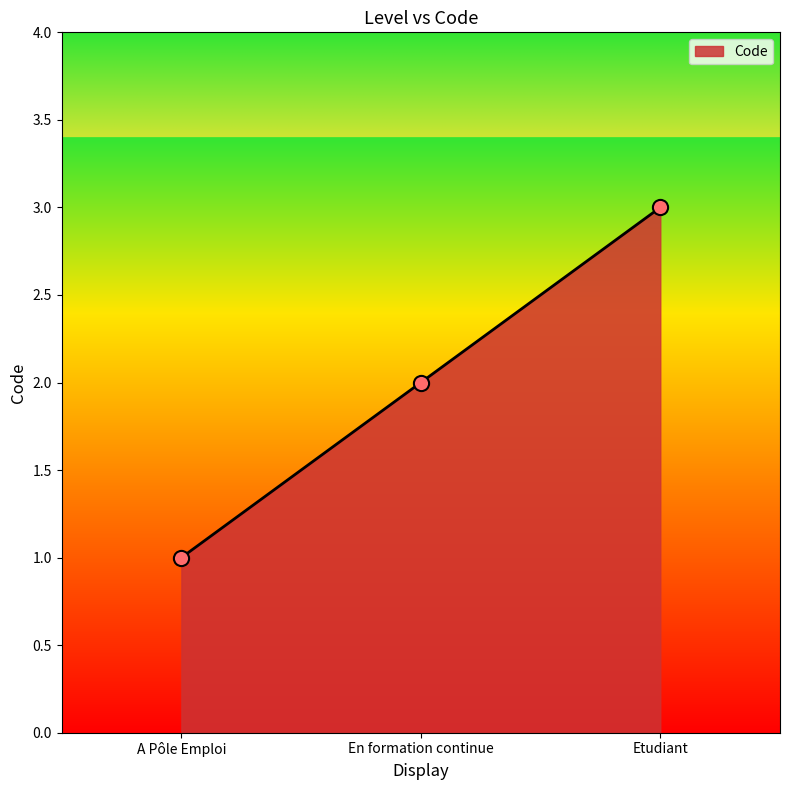

What is the change in value from A Pôle Emploi to En formation continue?

+1